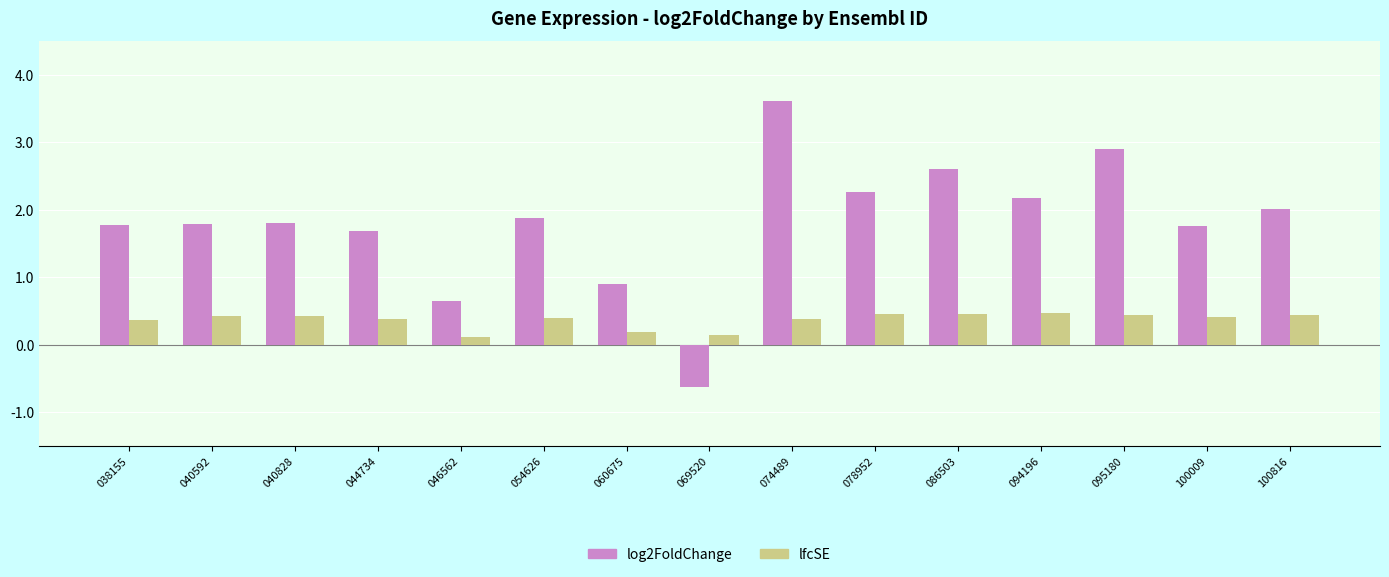

Rank the series at 069520 from highest to lowest value.

lfcSE, log2FoldChange